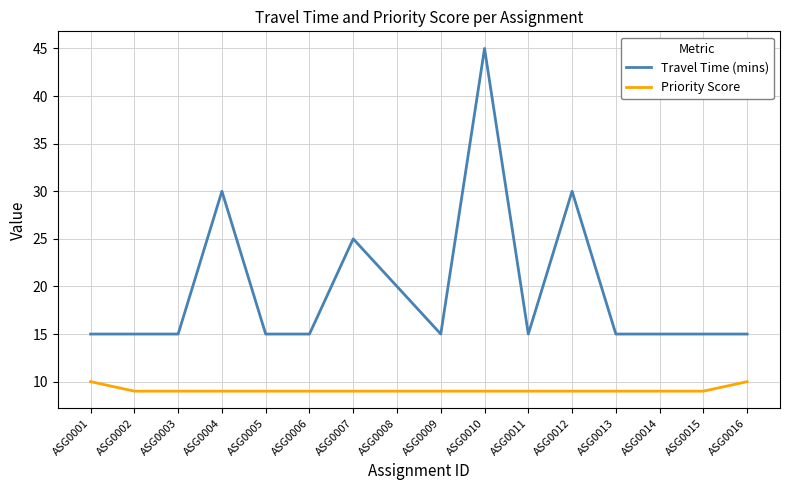

What is the total value across all series at ASG0009?

24